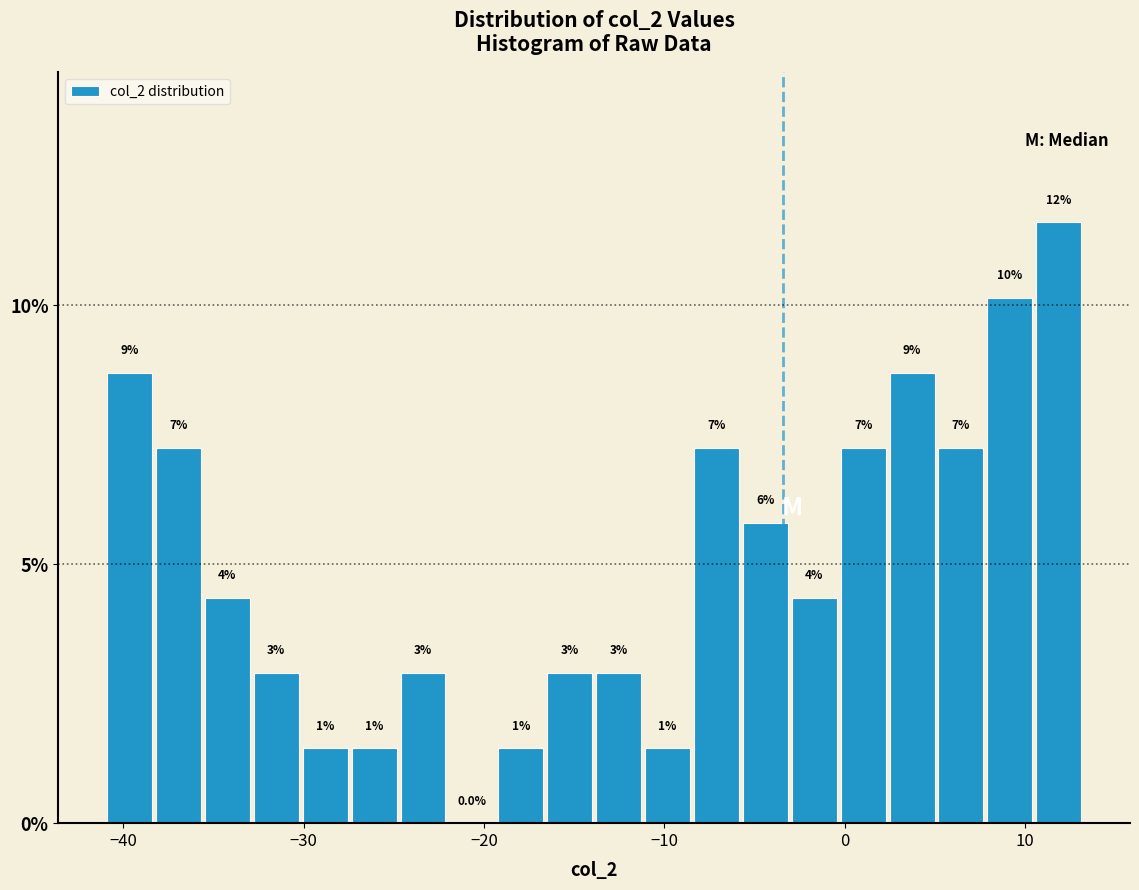

Read against the x-axis, roughly where is the centre of the tallest bar?

12